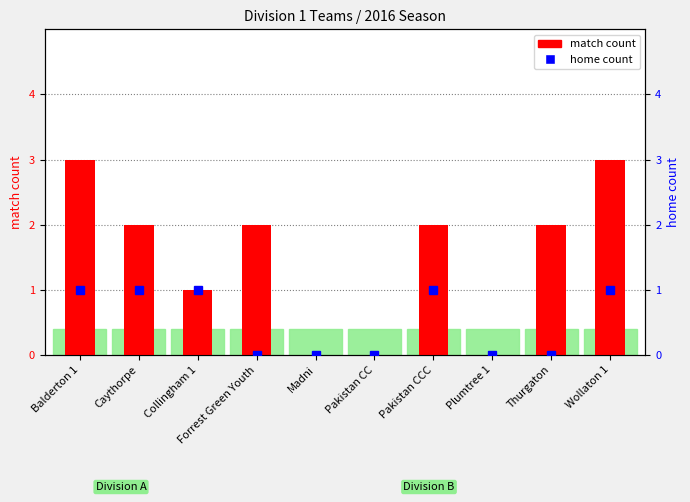

At which label does the data first exceed 2?

Balderton 1